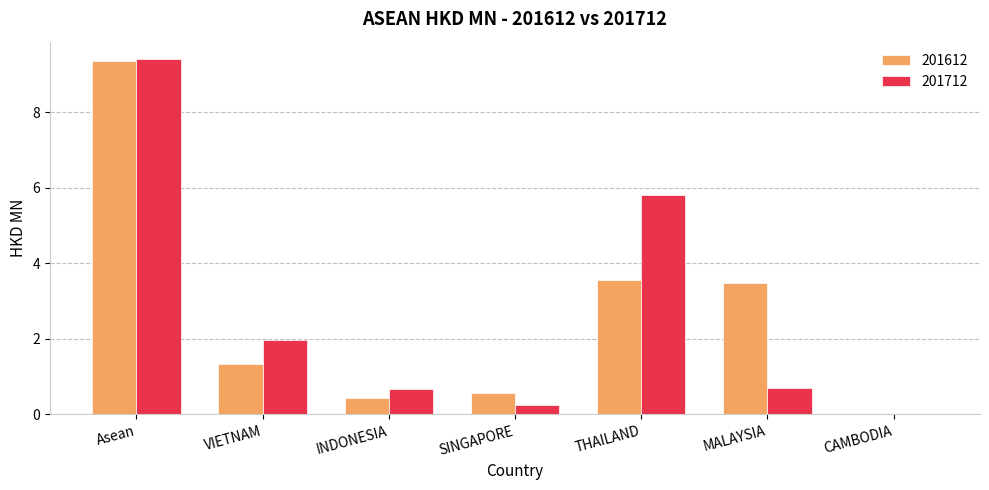

What is the sum of the 201712 values at Asean and VIETNAM?

11.4